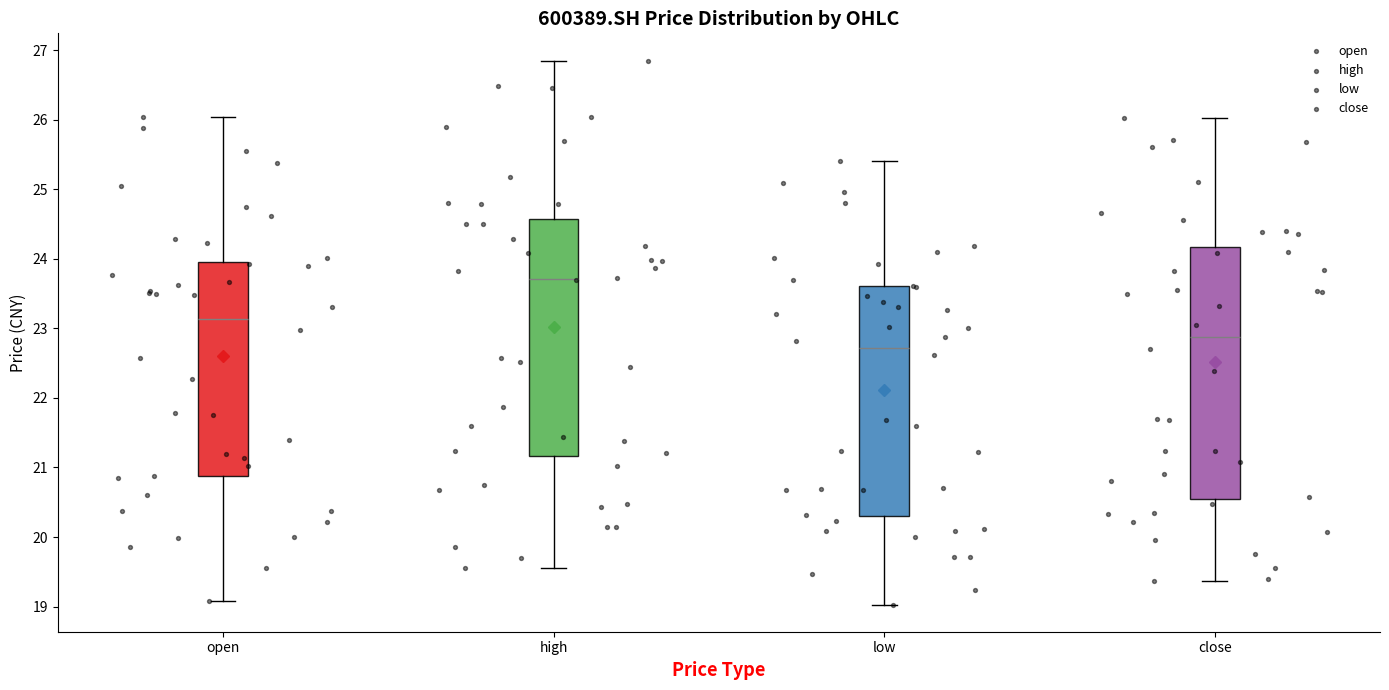

Where does the median line of the box for open sit on the y-axis? The values are not printed on the chart, so give them approximately, as read against the axis.

23.1